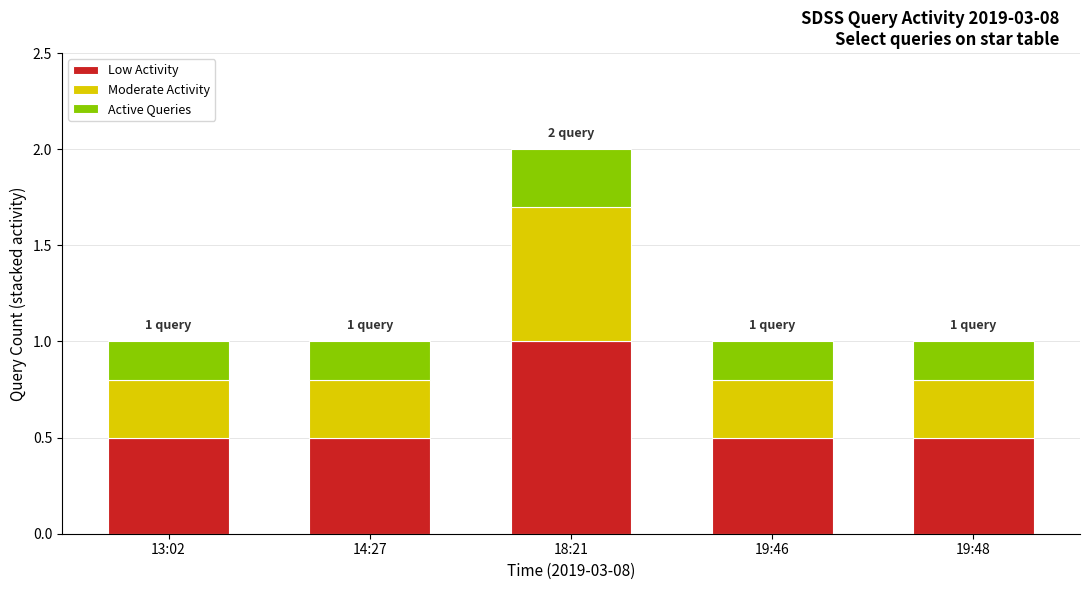

What is the total value across all series at 14:27?

1.0